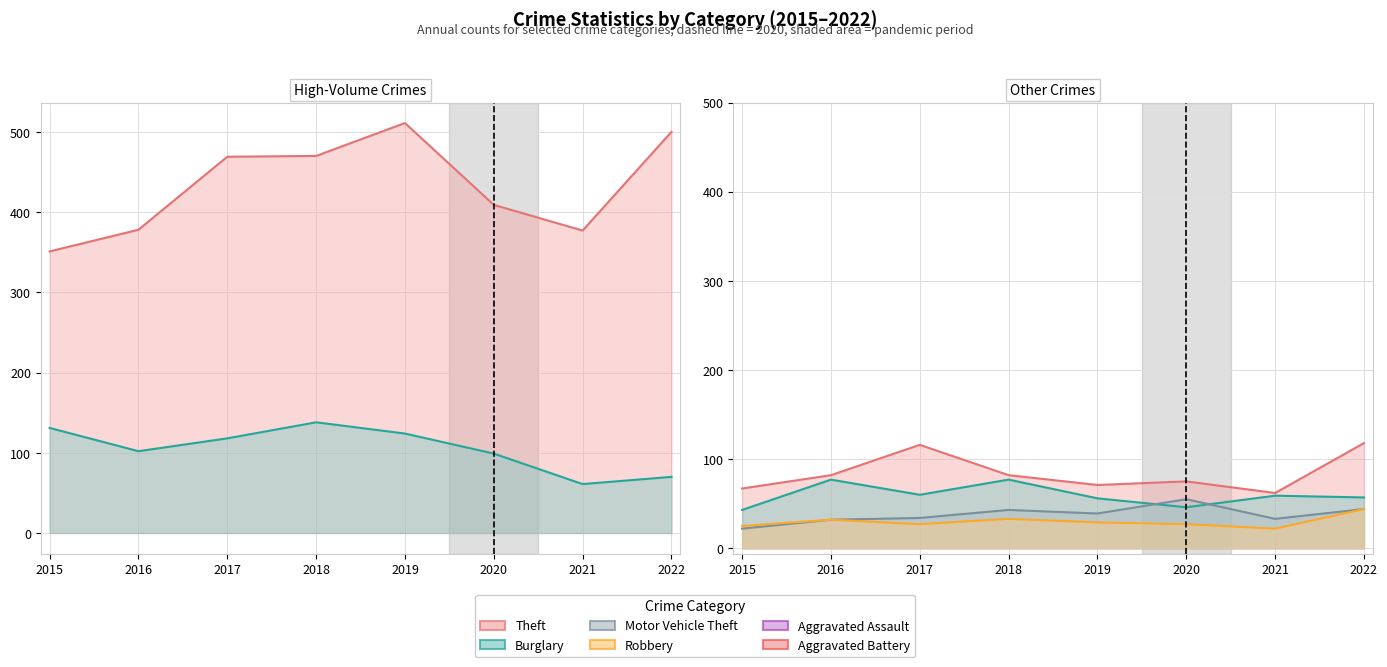

True or false: Burglary has a value of 70 at 2022.

True